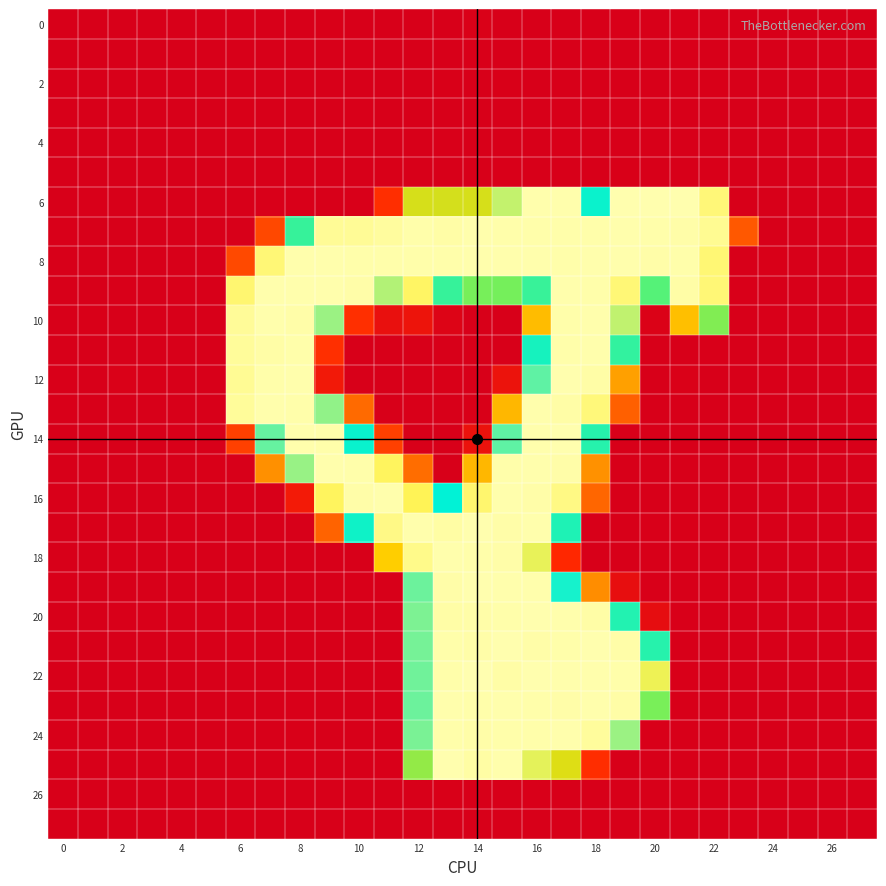

Which series has the largest range (max minus min)?

20